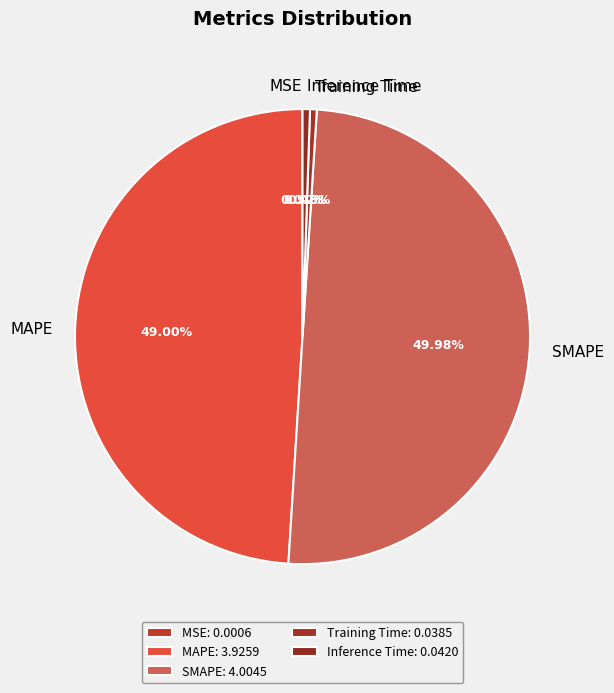

Is the sum of Inference Time and Training Time greater than half?

No